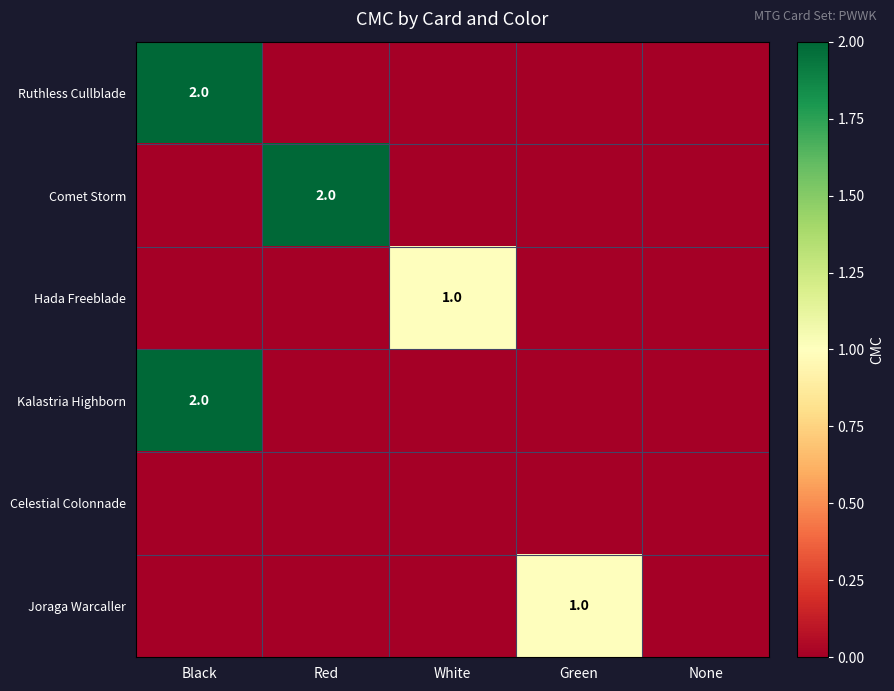

Is it true that Hada Freeblade equals 1 at White?

True